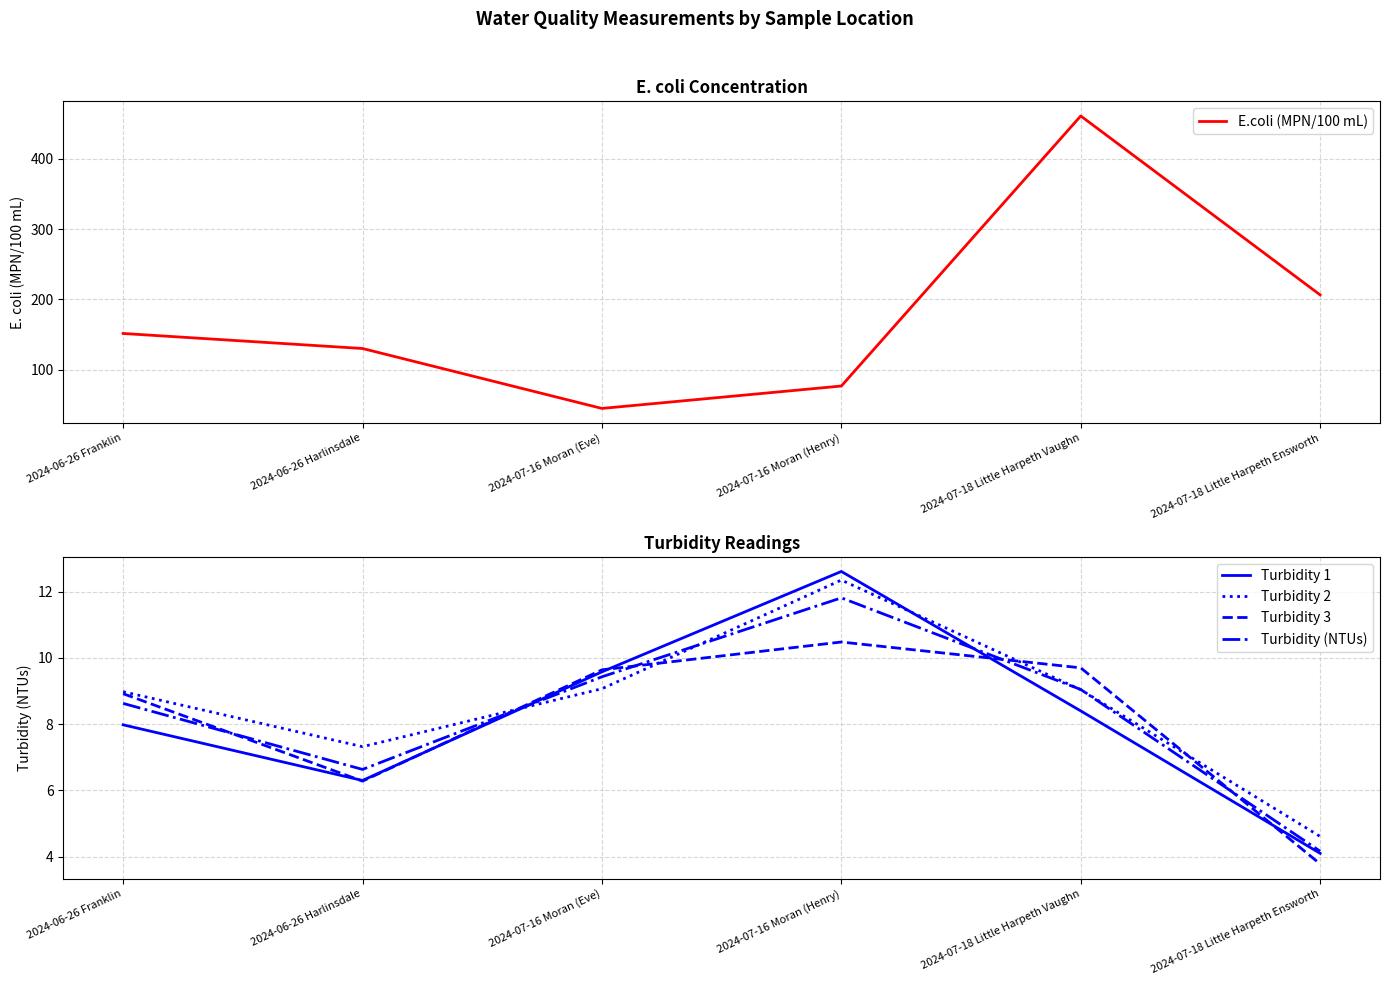

Which series has the widest spread of values?

E.coli (MPN/100 mL)